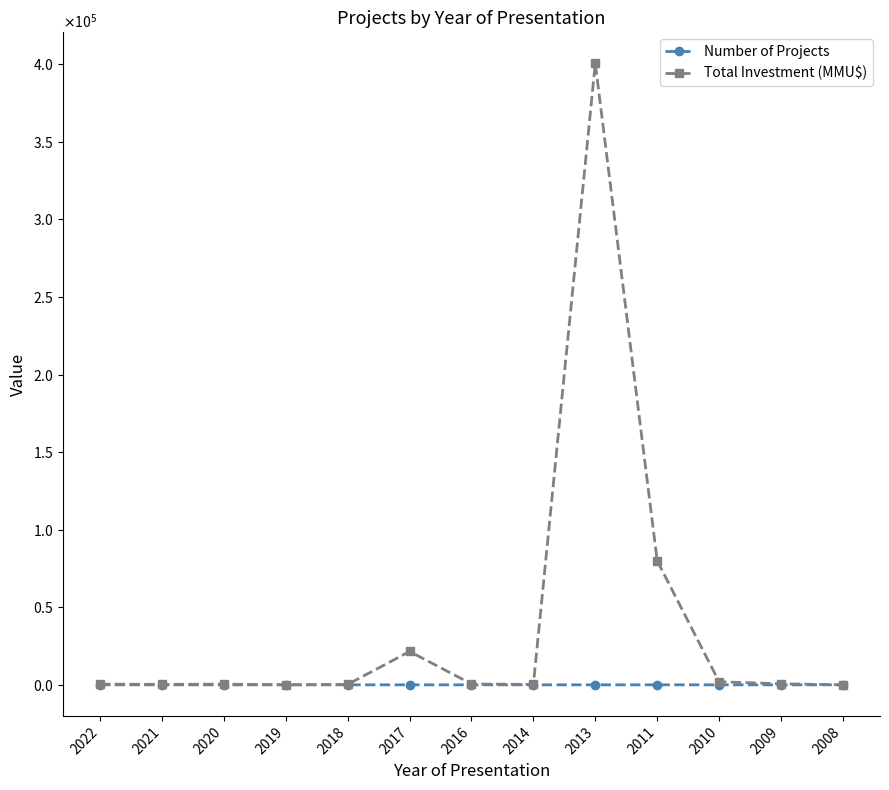

What is the value of the Total Investment (MMU$) point at the 2nd from the left?

297.0